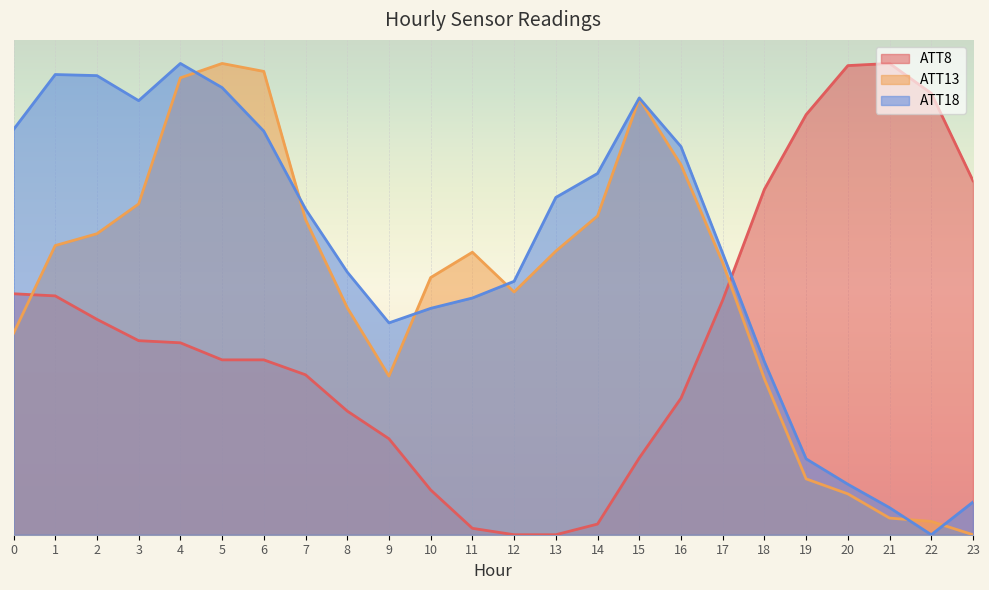

Which series has the widest spread of values?

ATT8